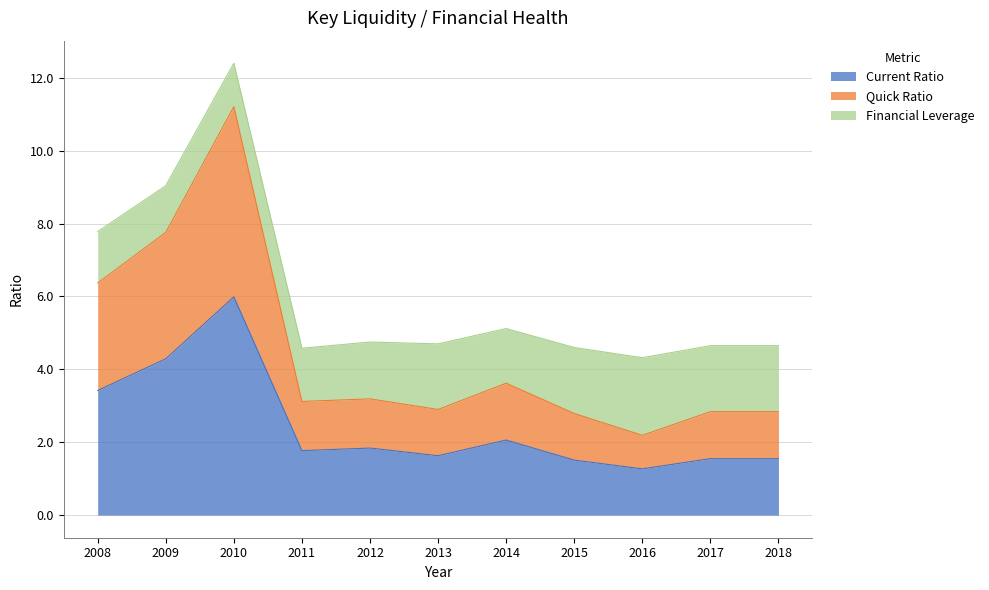

The value of Current Ratio at 2008 is 3.4. True or false?

True